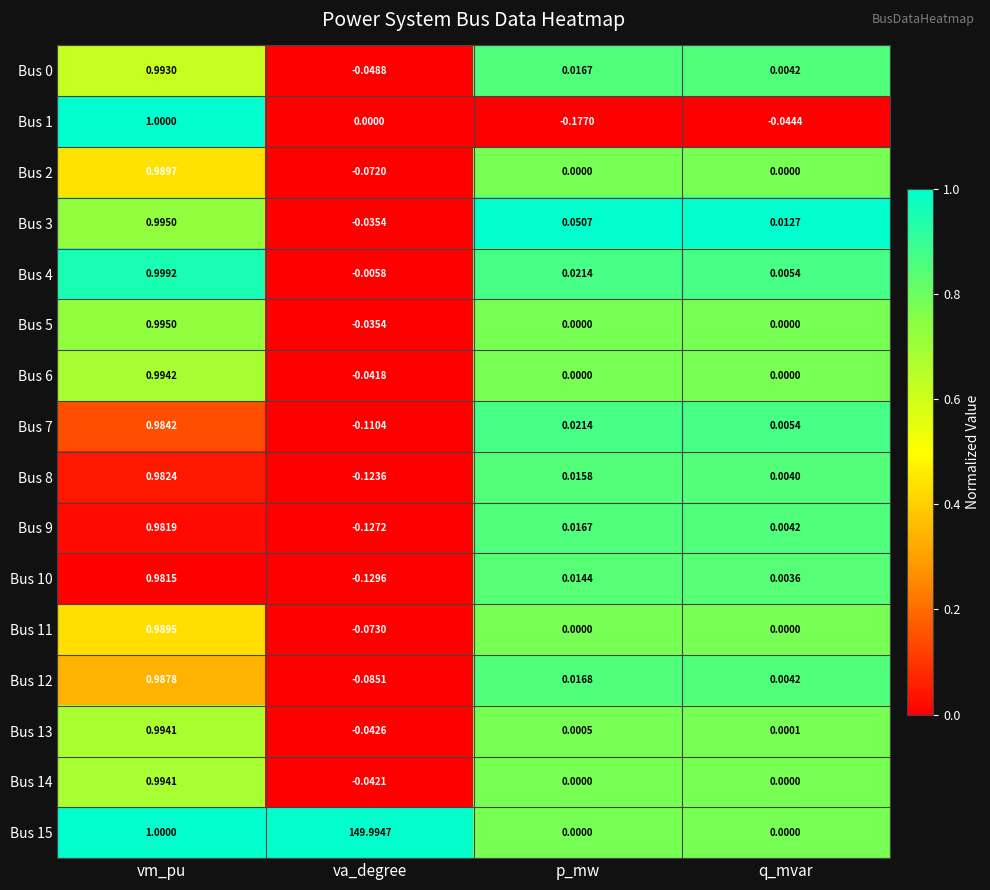

Which series has the largest range (max minus min)?

Bus 15